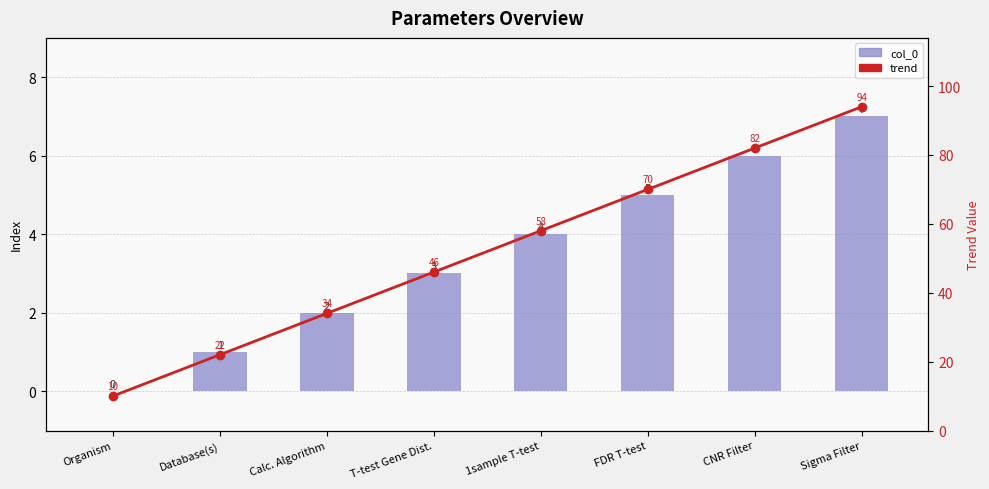

How many data points in col_0 are less than 4?

4